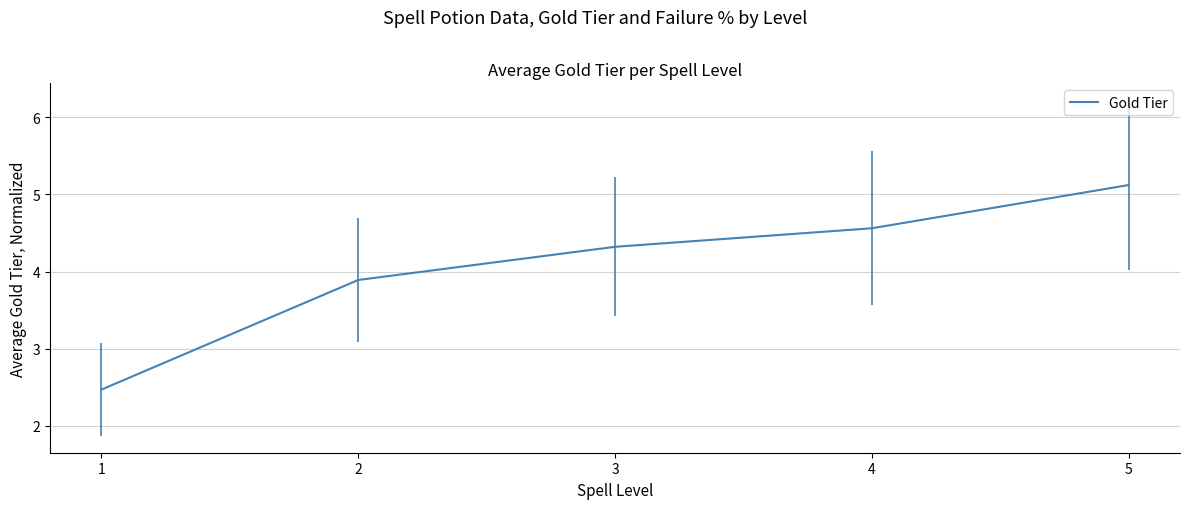

What is the difference between the values at 3 and 4?

0.2